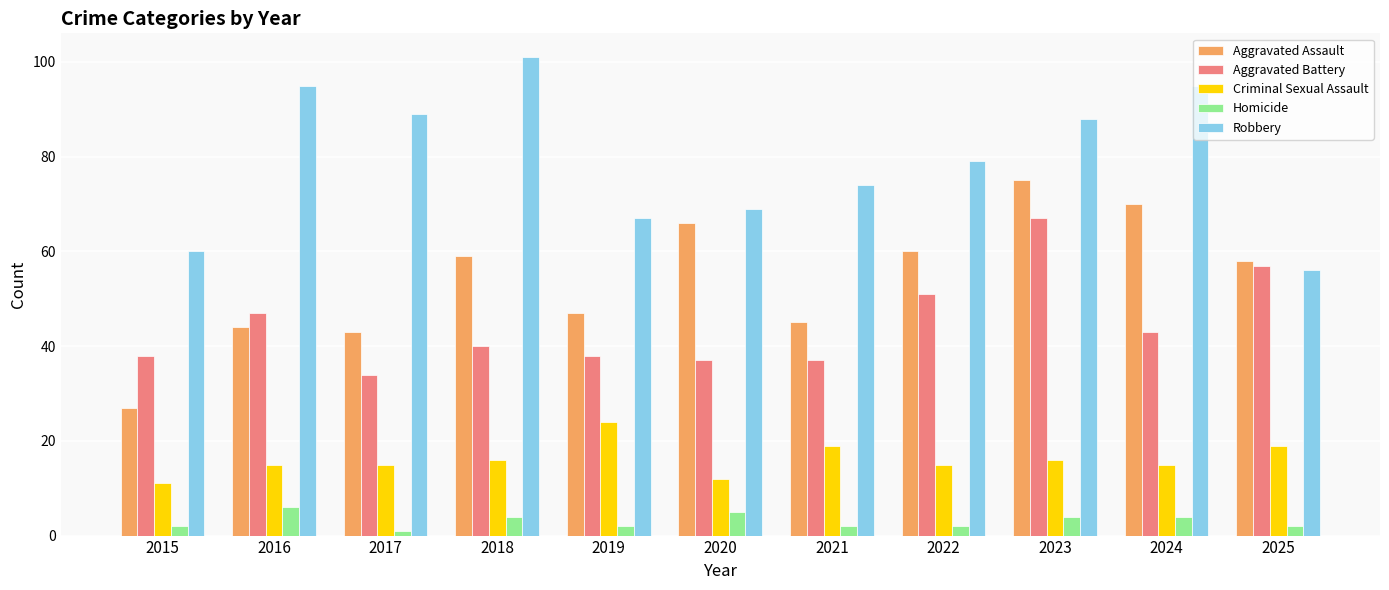

What is the difference between the maximum and minimum values in the Criminal Sexual Assault series?

13